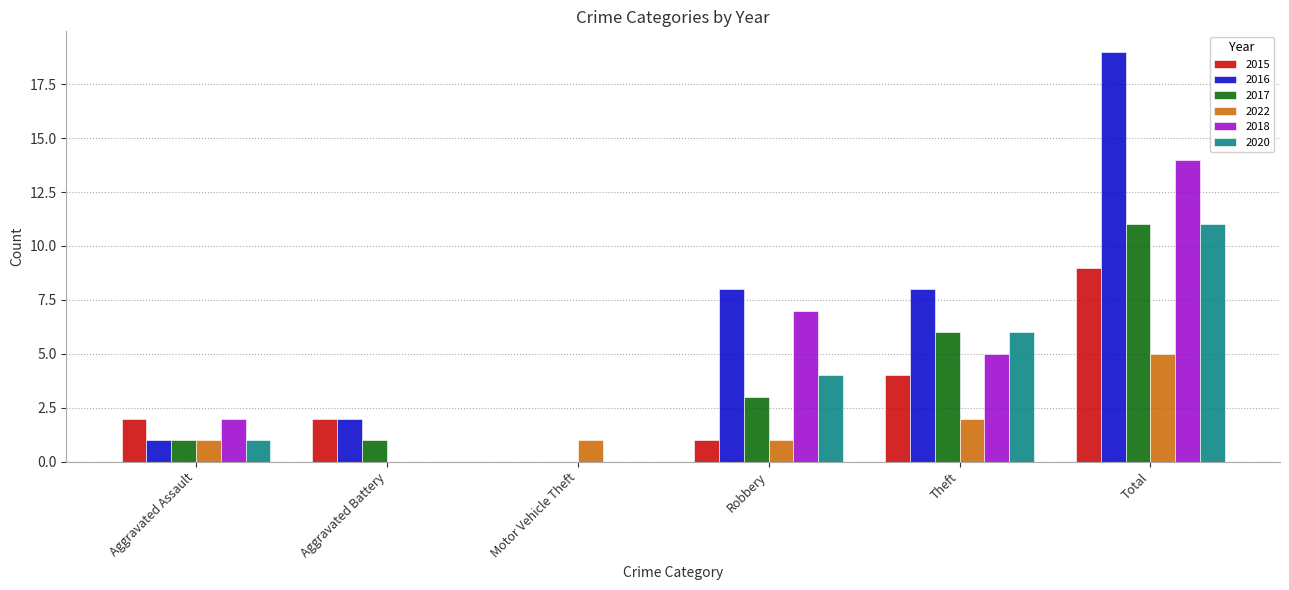

Between Motor Vehicle Theft and Theft, which series saw the biggest shift?

2016